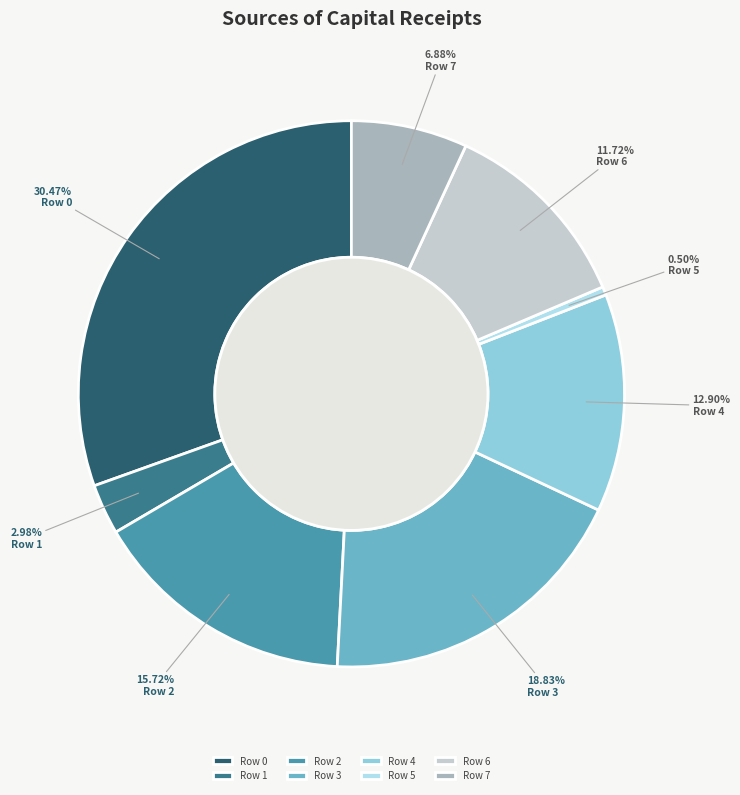

Combined, do Row 4 and Row 3 account for over 50%?

No